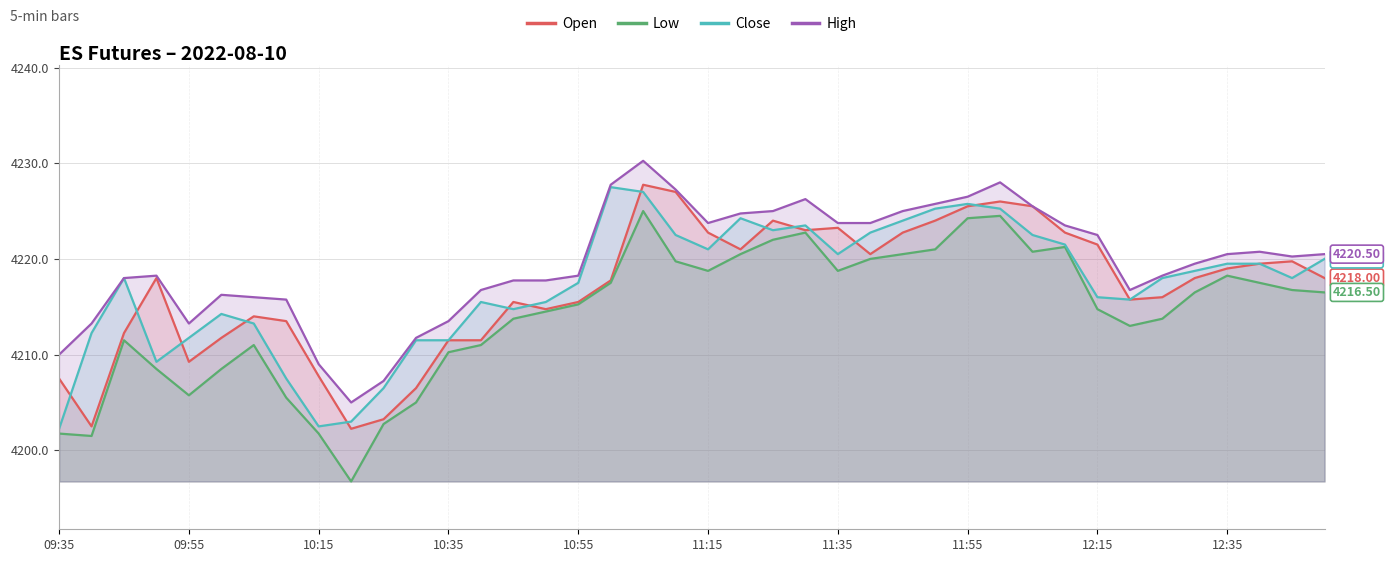

What is the difference between the maximum and minimum values in the Open series?

25.5